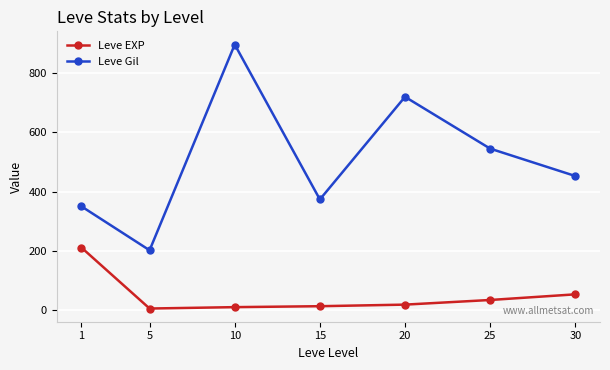

Is it true that Leve Gil equals 685.7 at 30?

False